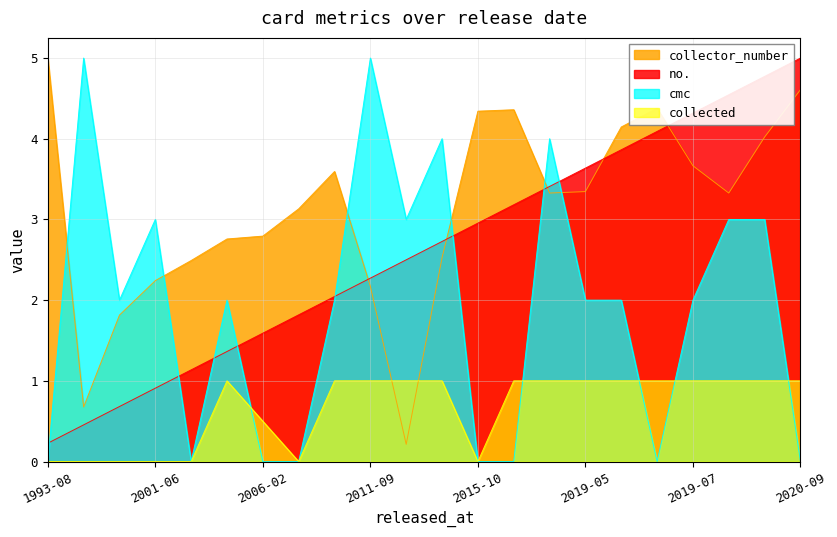

Which series has the largest range (max minus min)?

cmc